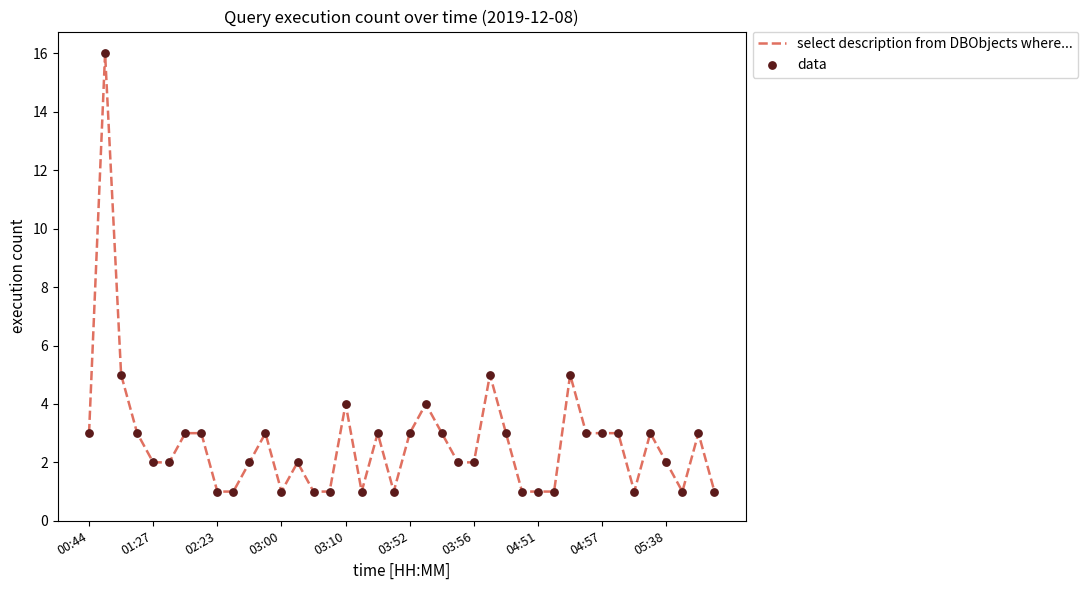

What is the maximum value shown in the chart?

16